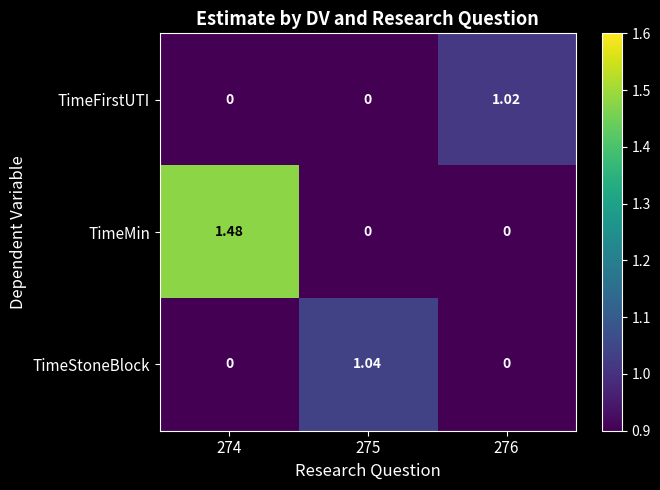

Which series has the largest total across all categories?

TimeMin